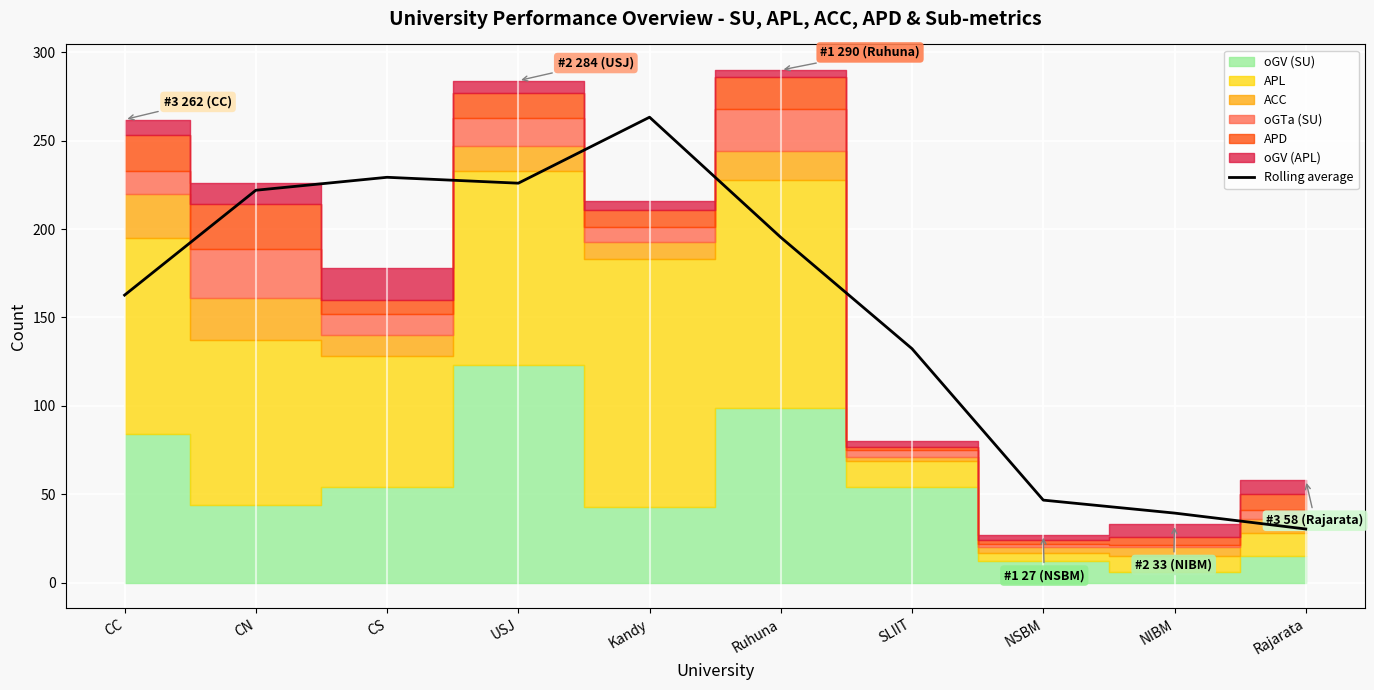

What is the change in value from CN to NSBM?

-175.3